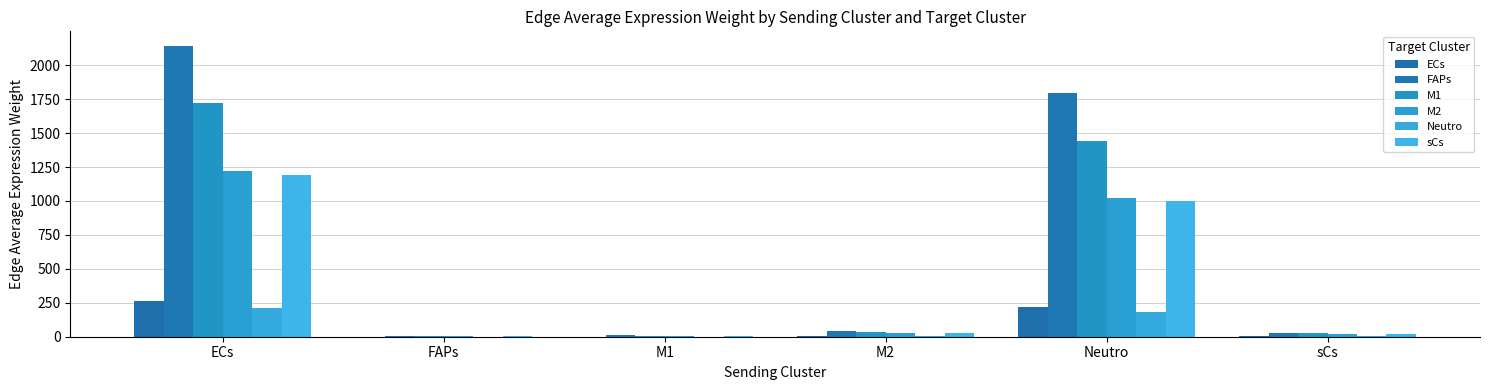

Which category has the lowest value in the M1 series?

FAPs